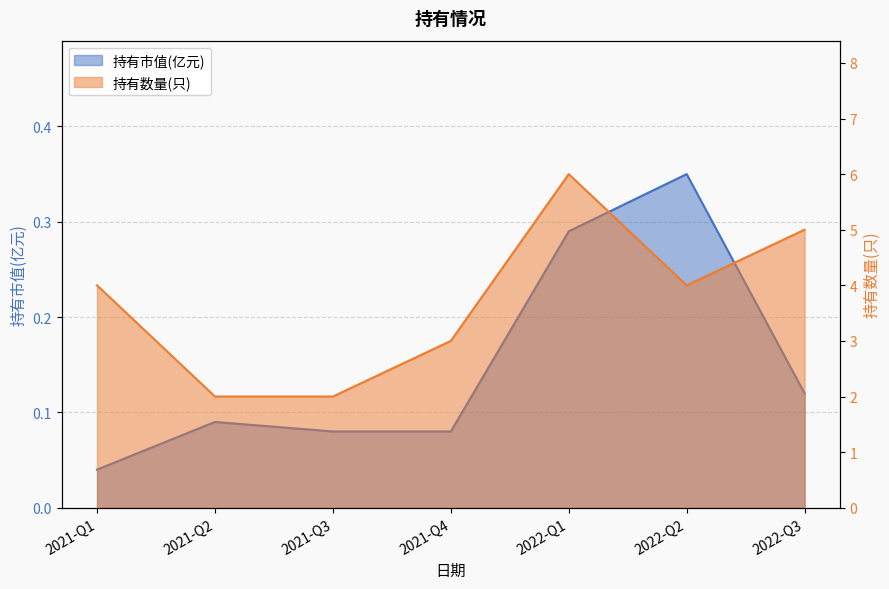

At which label does 持有市值(亿元) reach its minimum?

2021-Q1